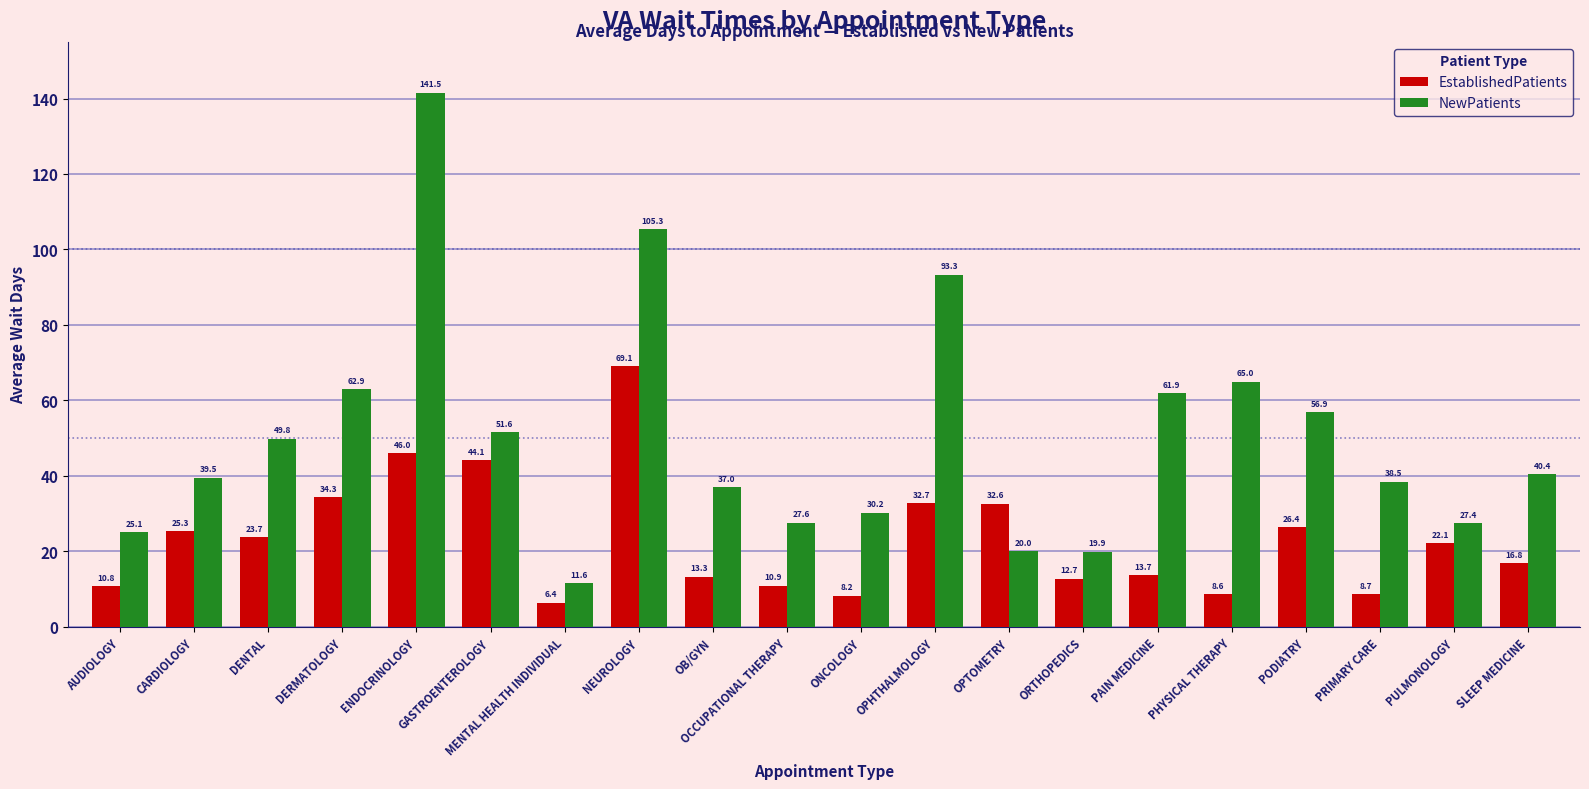

What position from the left is MENTAL HEALTH INDIVIDUAL?

7